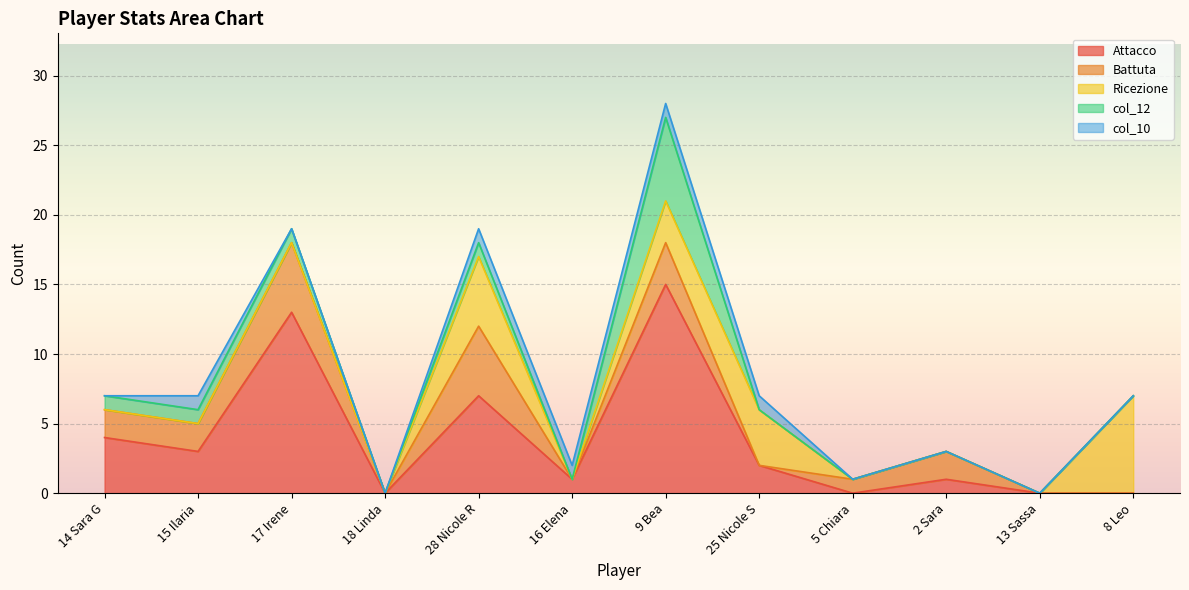

What is the label of the 1st point from the left?

14 Sara G